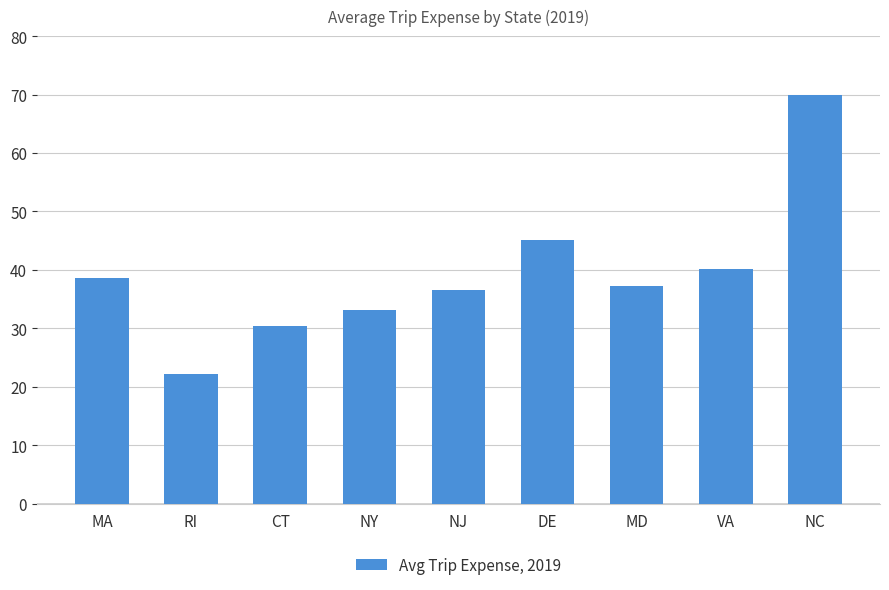

Is it true that the value at MD is 19.4?

False